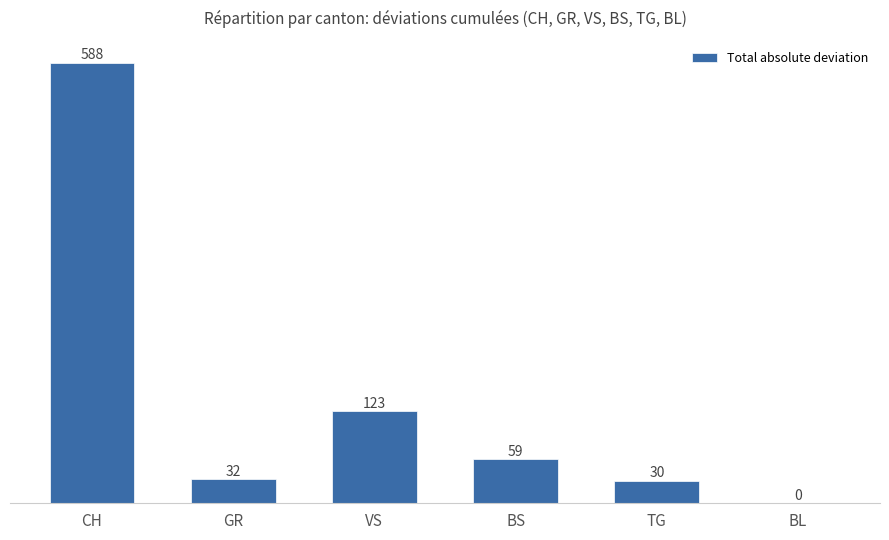

Is it true that the value at CH is 797?

False